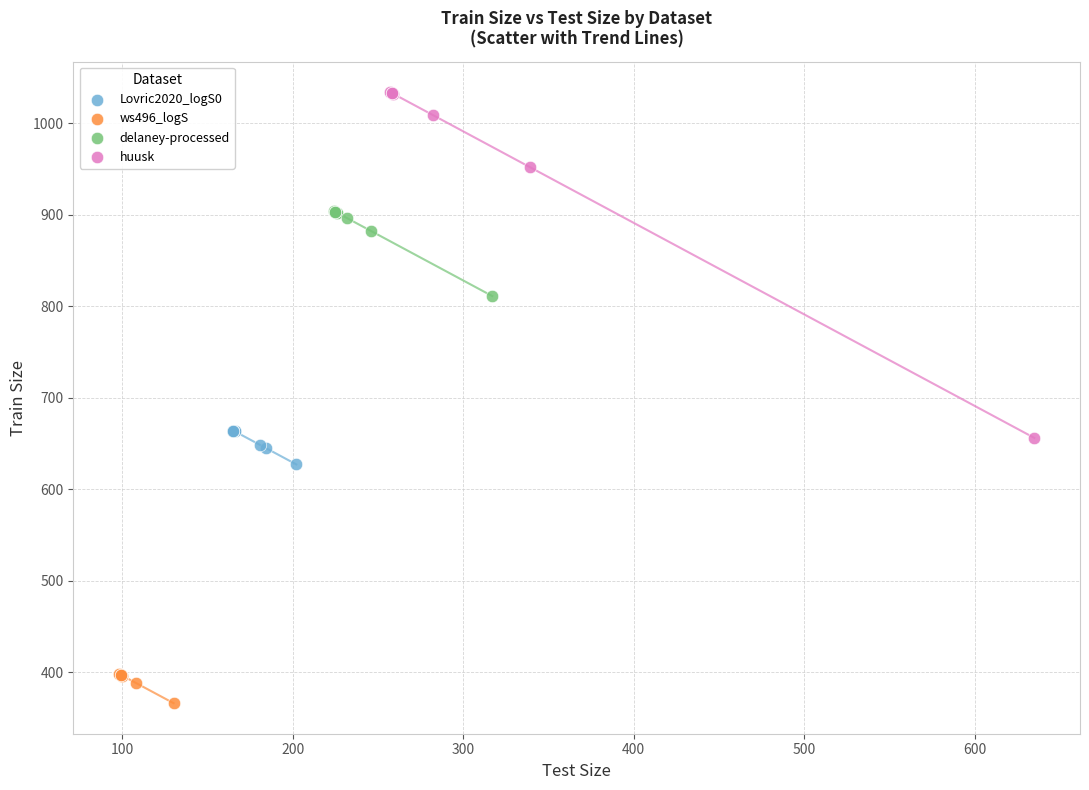

Which series has the widest spread of Y values?

huusk